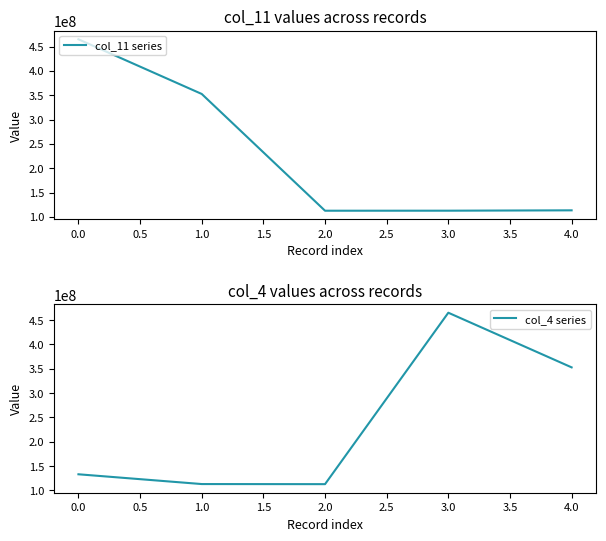

The value of col_11 series at 4.0 is 61280683. True or false?

False